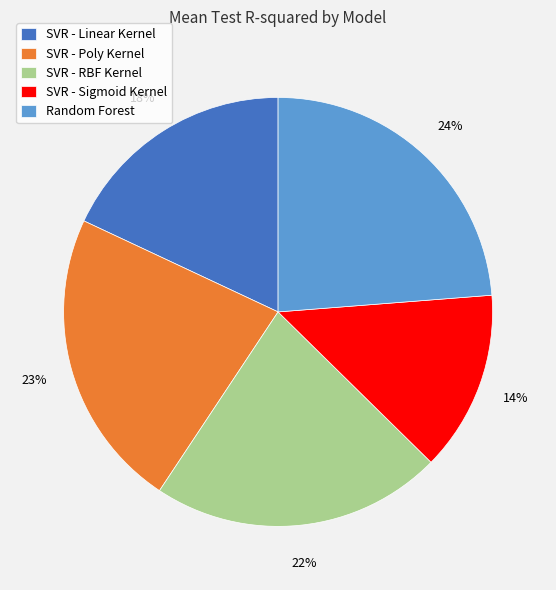

Between SVR - Poly Kernel and SVR - Linear Kernel, which is larger?

SVR - Poly Kernel